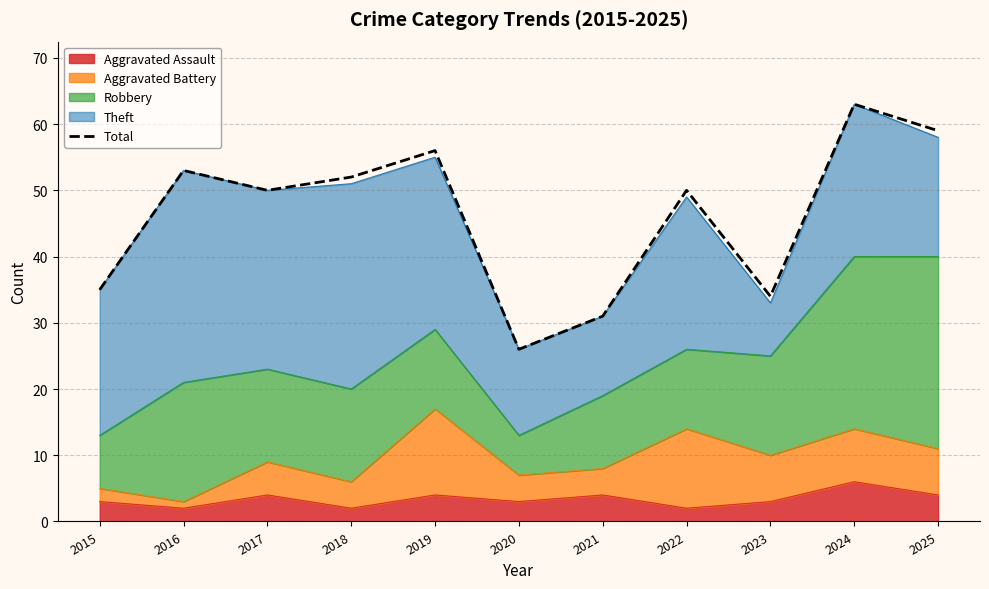

At which category does the chart reach its peak across all series?

2024